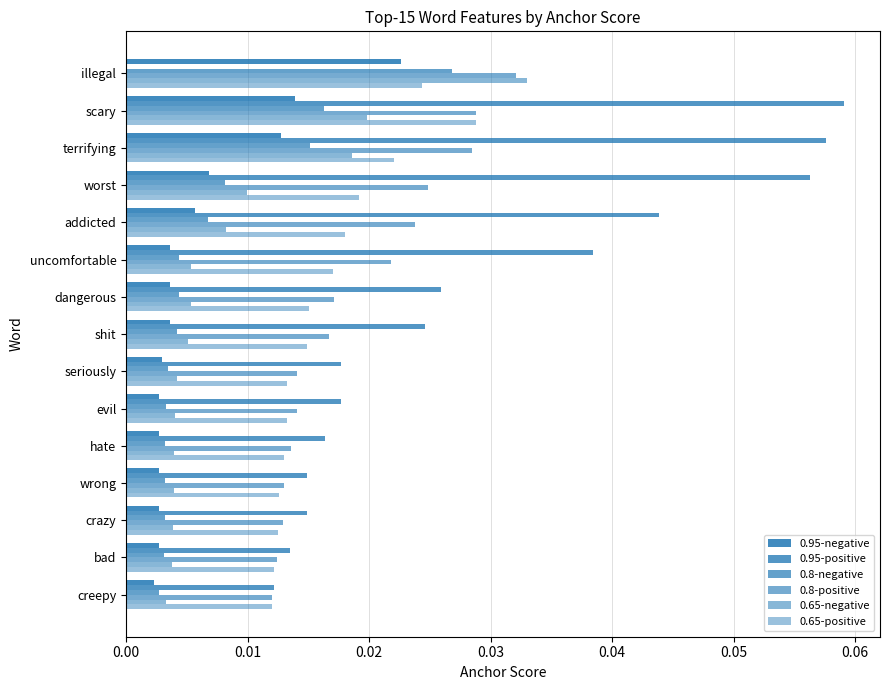

Count the number of data series in this chart.

6